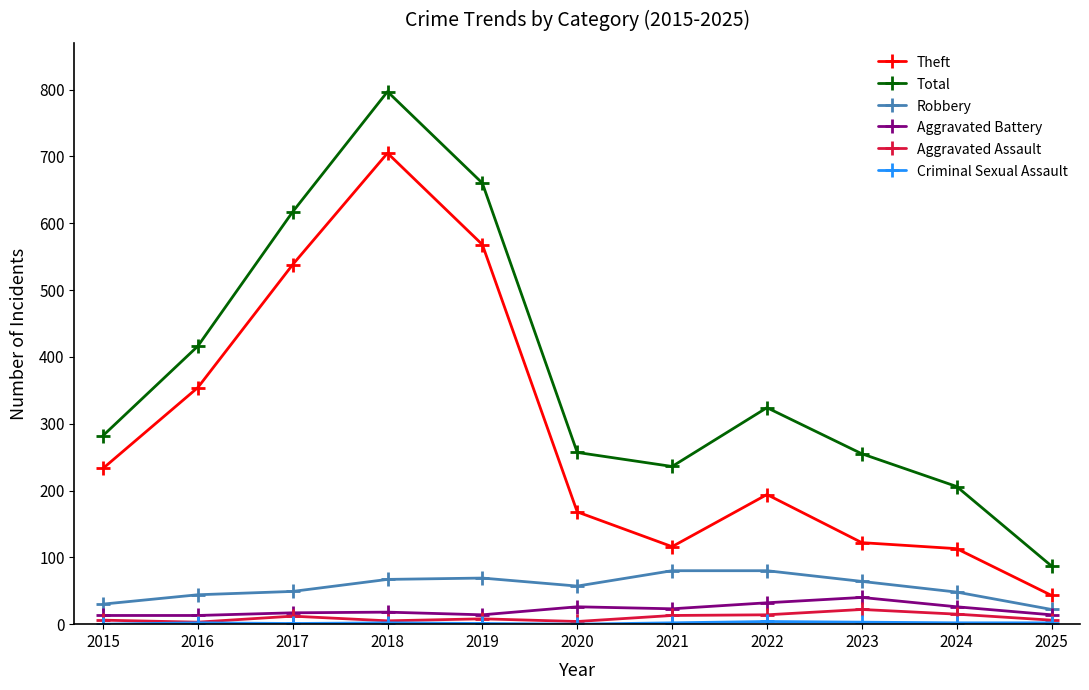

True or false: Theft and Aggravated Battery intersect in this chart.

False